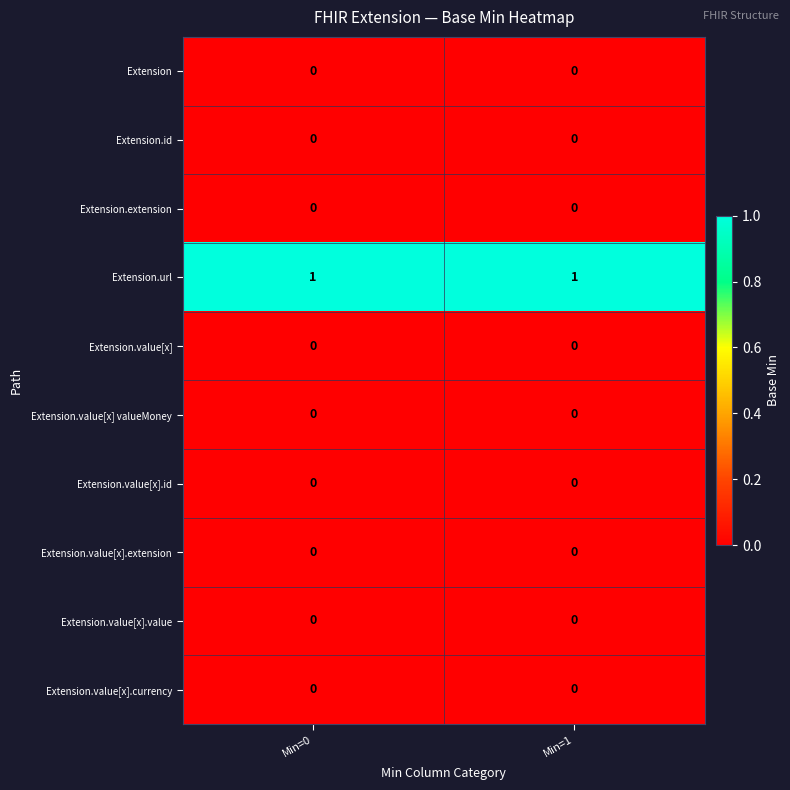

Which series has the largest total across all categories?

Extension.url